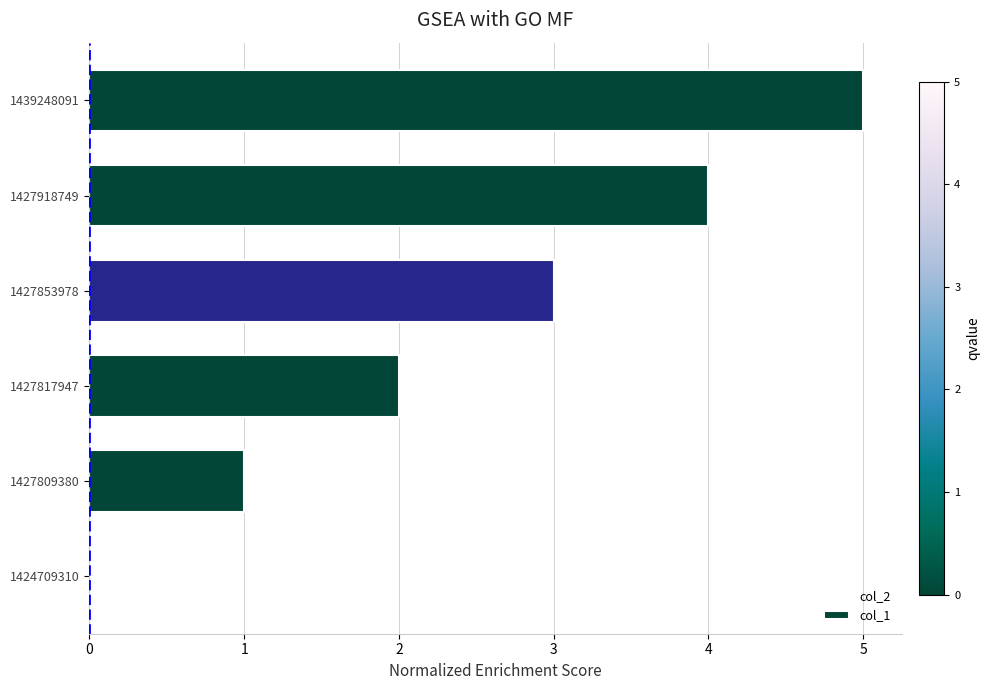

What is the ratio of the value at 1427817947 to the value at 1427918749?

0.5